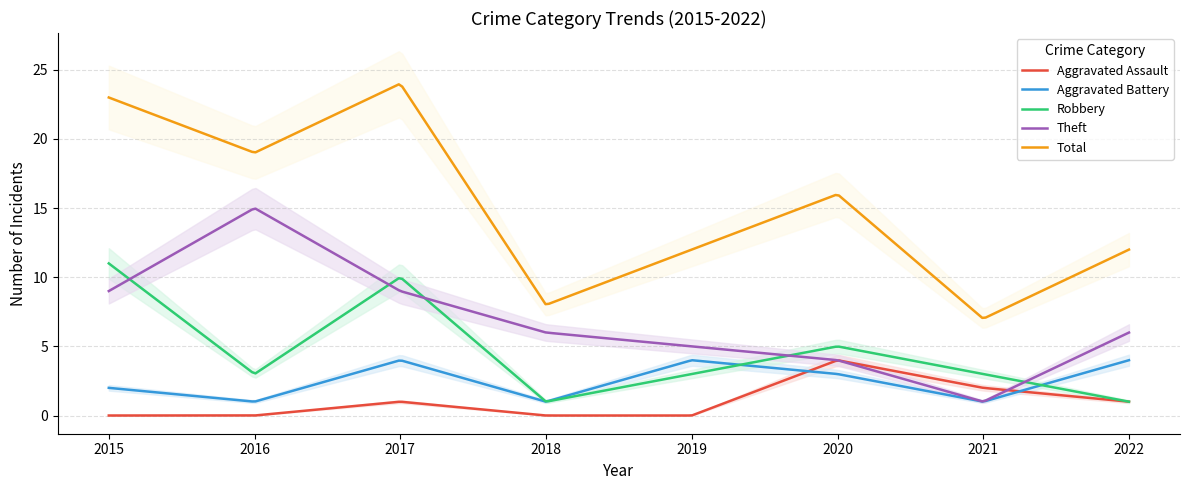

How many values in the Aggravated Assault series exceed 1?

2